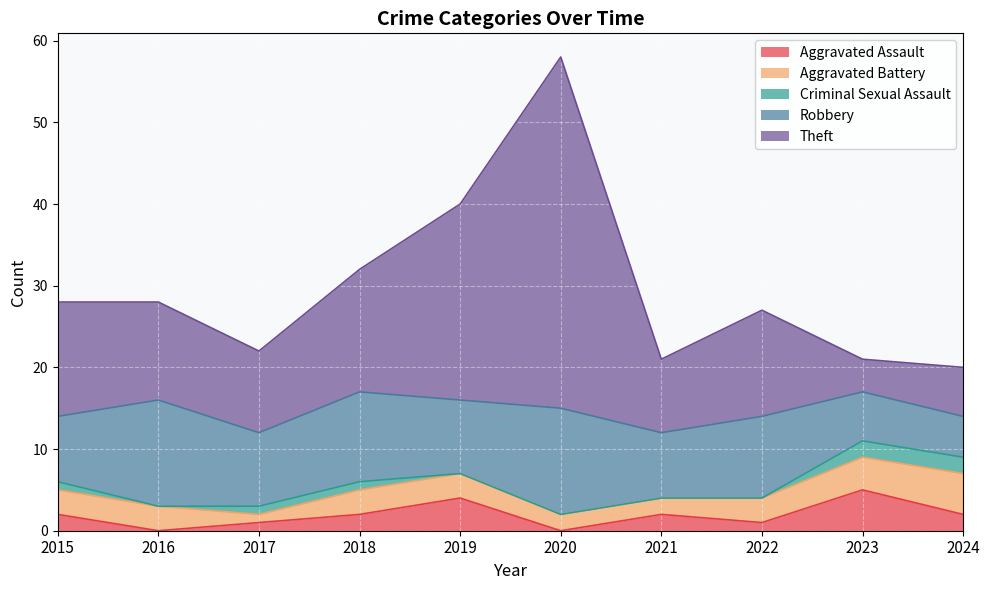

Which series changed the most between 2019 and 2024?

Theft